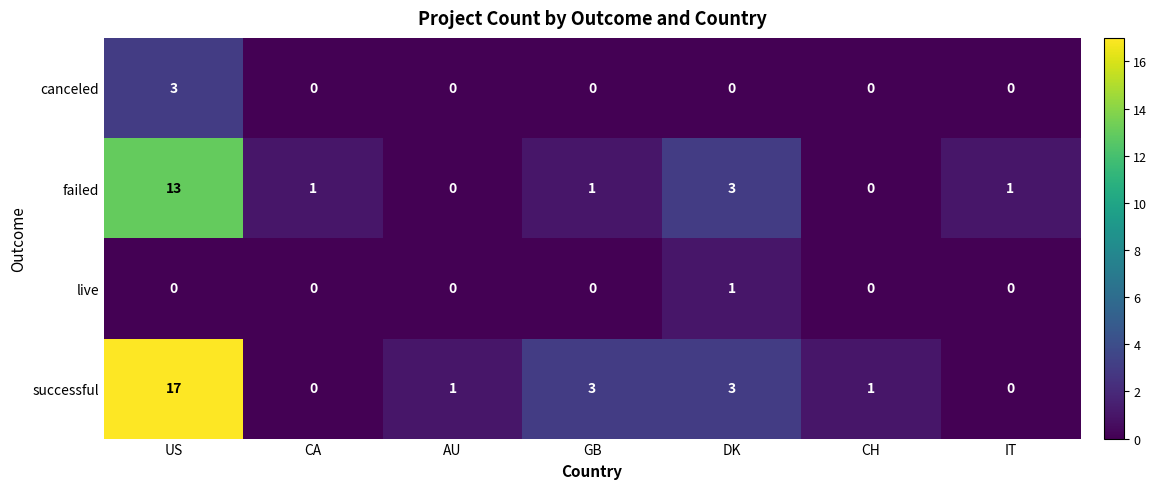

Which series has the largest total across all categories?

successful